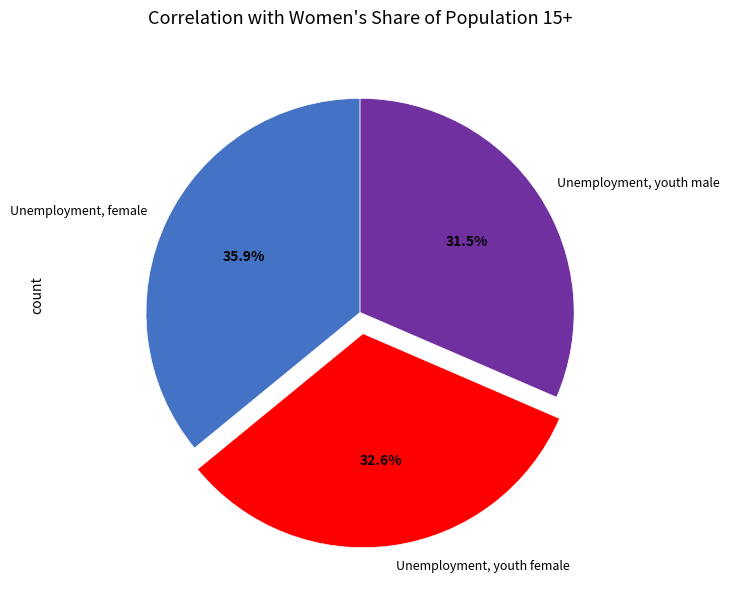

Count the number of slices in the pie.

3